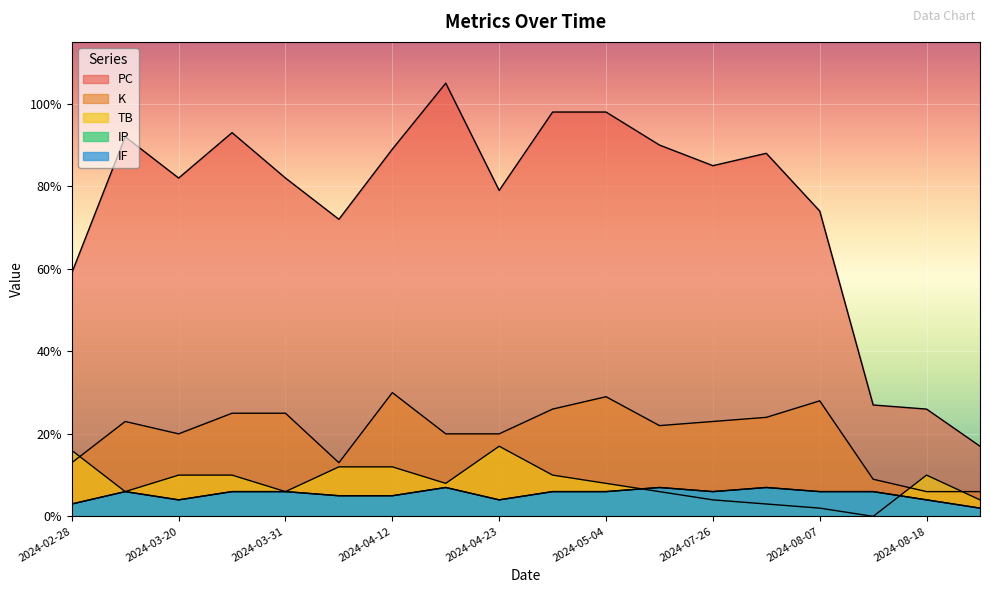

True or false: PC has a value of 90 at 2024-05-10.

True